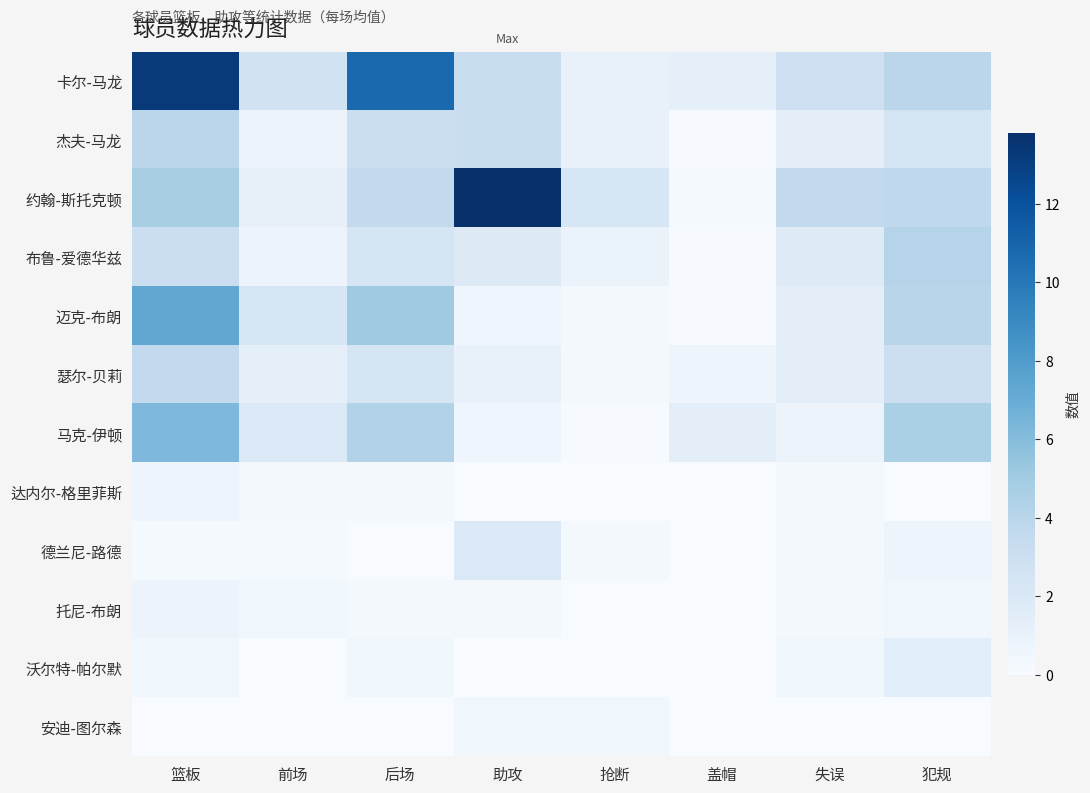

What is the difference between the highest and lowest values at 犯规?

4.6